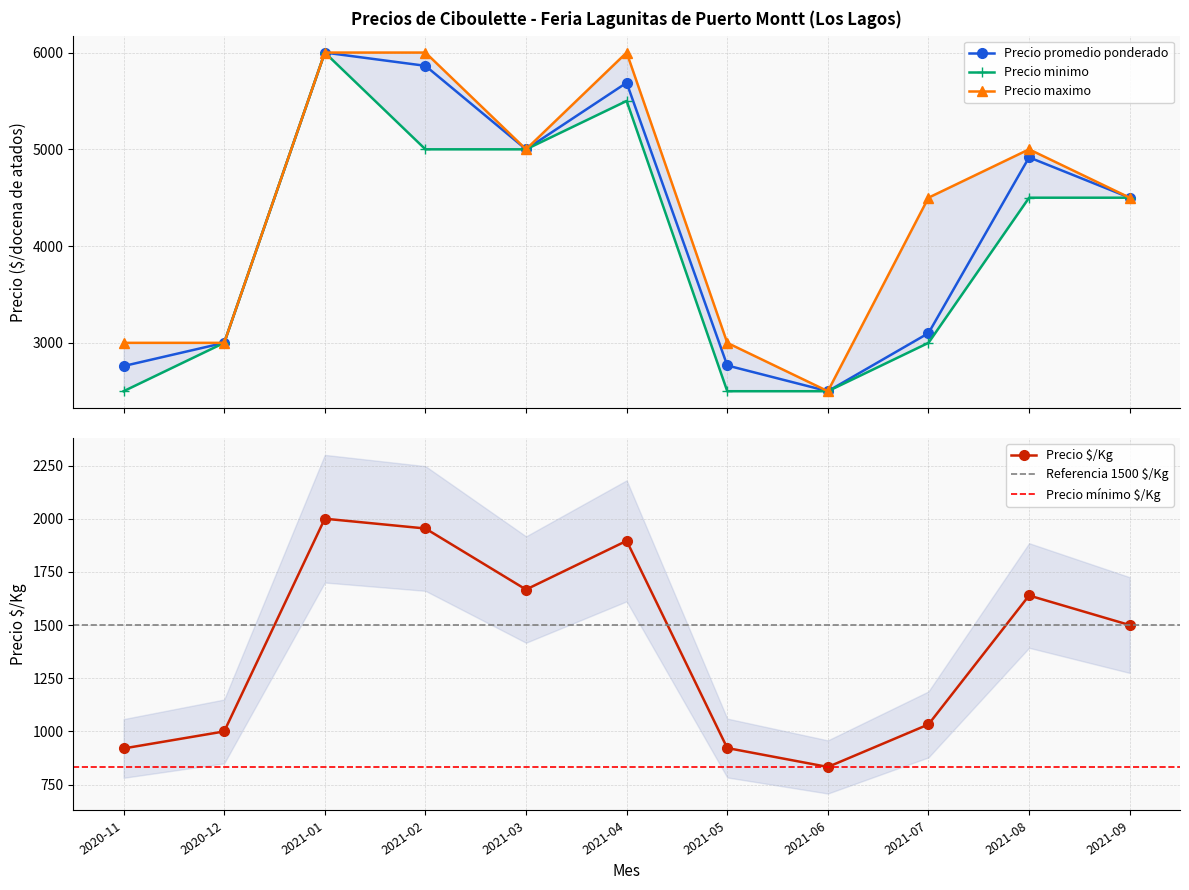

Reading left to right, what are all the values shown in this chart?

Precio promedio ponderado: 2020-11=2760	2020-12=3000	2021-01=6000	2021-02=5863	2021-03=5000	2021-04=5688	2021-05=2766	2021-06=2500	2021-07=3100	2021-08=4917	2021-09=4500
Precio minimo: 2020-11=2500	2020-12=3000	2021-01=6000	2021-02=5000	2021-03=5000	2021-04=5500	2021-05=2500	2021-06=2500	2021-07=3000	2021-08=4500	2021-09=4500
Precio maximo: 2020-11=3000	2020-12=3000	2021-01=6000	2021-02=6000	2021-03=5000	2021-04=6000	2021-05=3000	2021-06=2500	2021-07=4500	2021-08=5000	2021-09=4500
Precio $/Kg: 2020-11=920	2020-12=1000	2021-01=2000	2021-02=1954	2021-03=1667	2021-04=1896	2021-05=922	2021-06=833	2021-07=1033	2021-08=1639	2021-09=1500